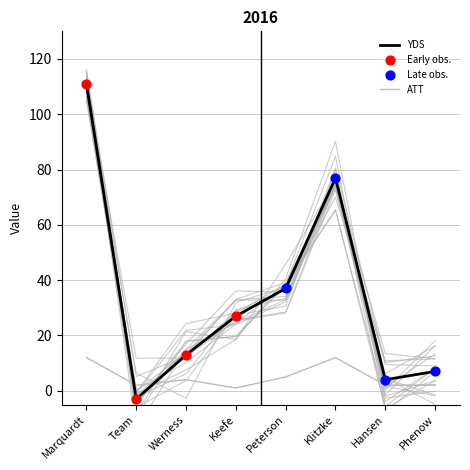

Which series has the largest total across all categories?

YDS